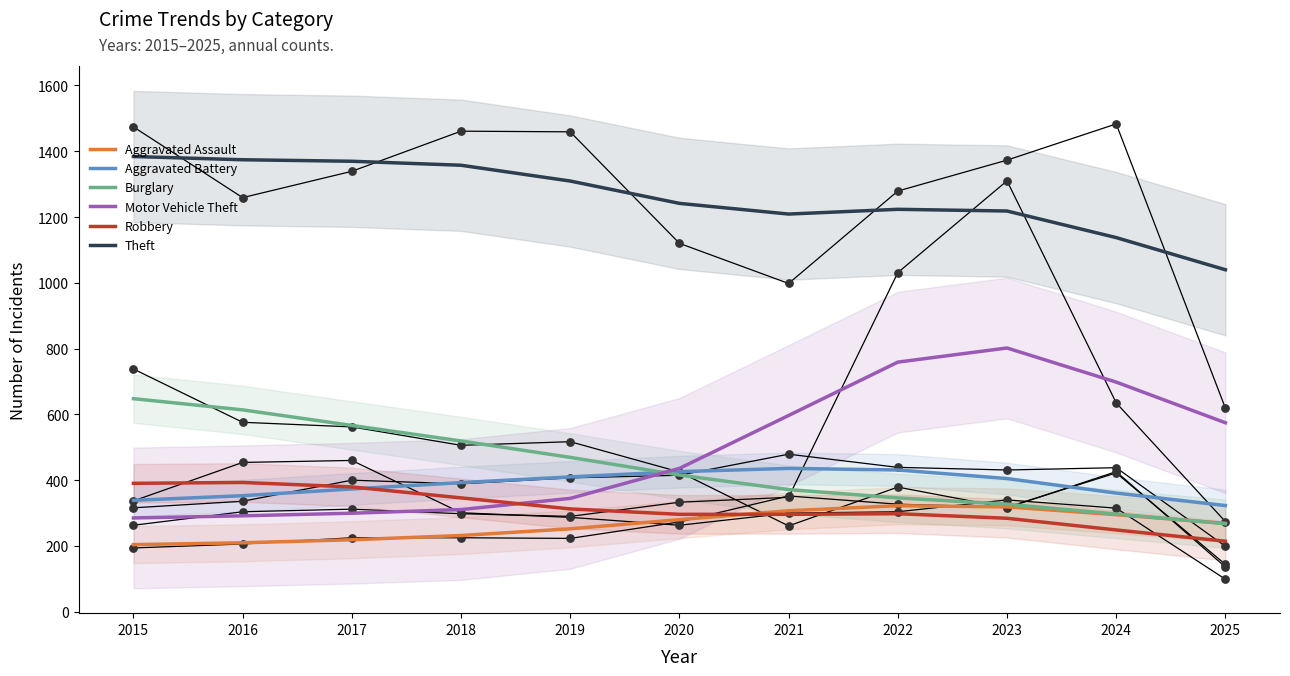

At which category is the sum across all series the highest?

2022